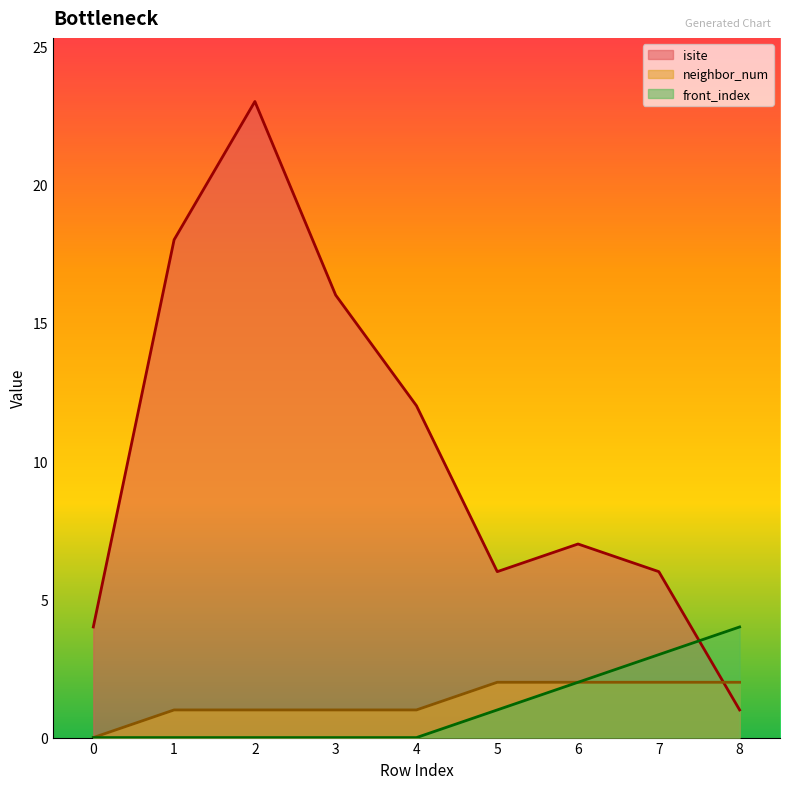

How many positive values does the front_index series have?

4